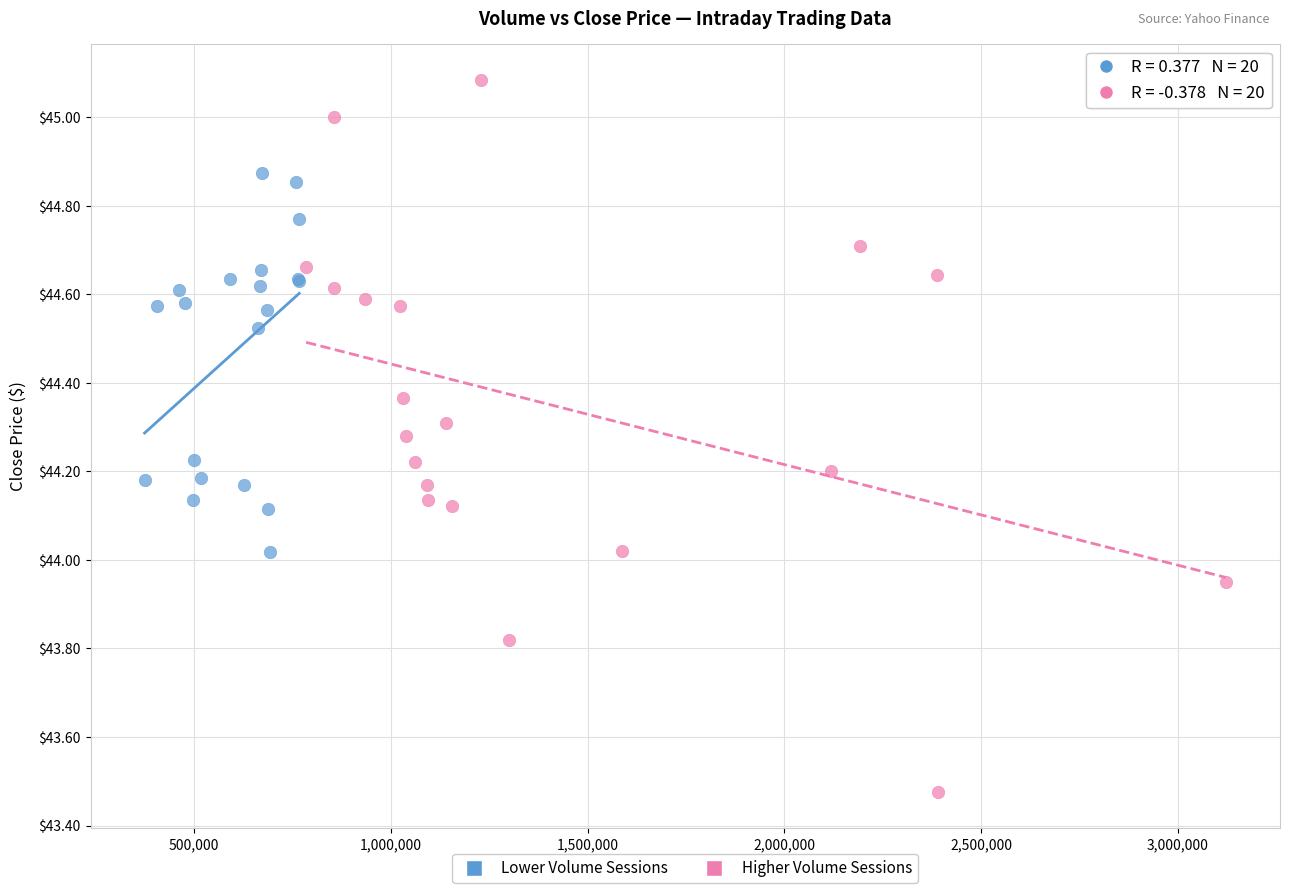

Which series has the largest Y range (max minus min)?

Higher Volume Sessions